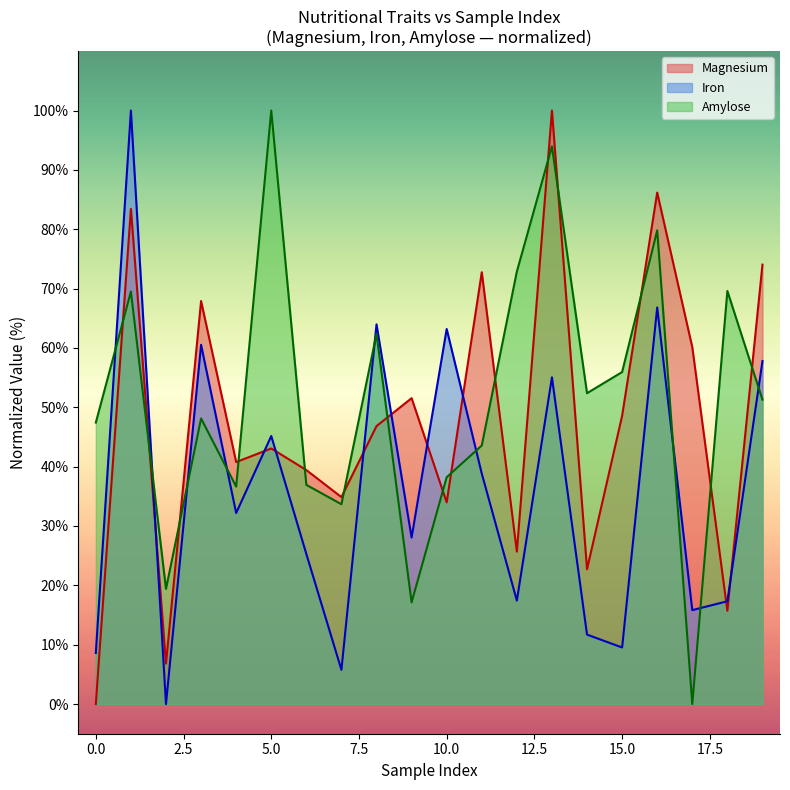

True or false: Amylose has a value of 55.9 at 15.0.

True